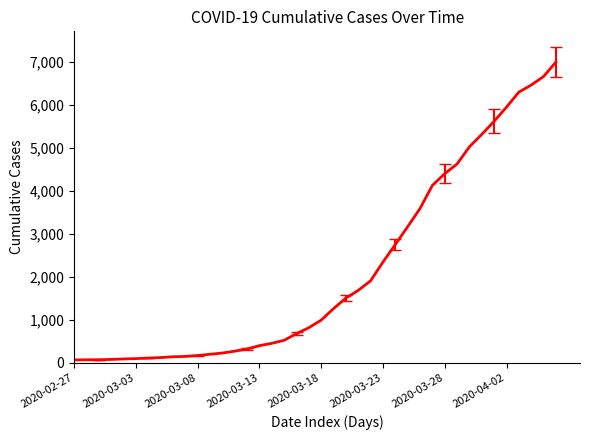

What is the difference between the maximum and minimum values?

6938